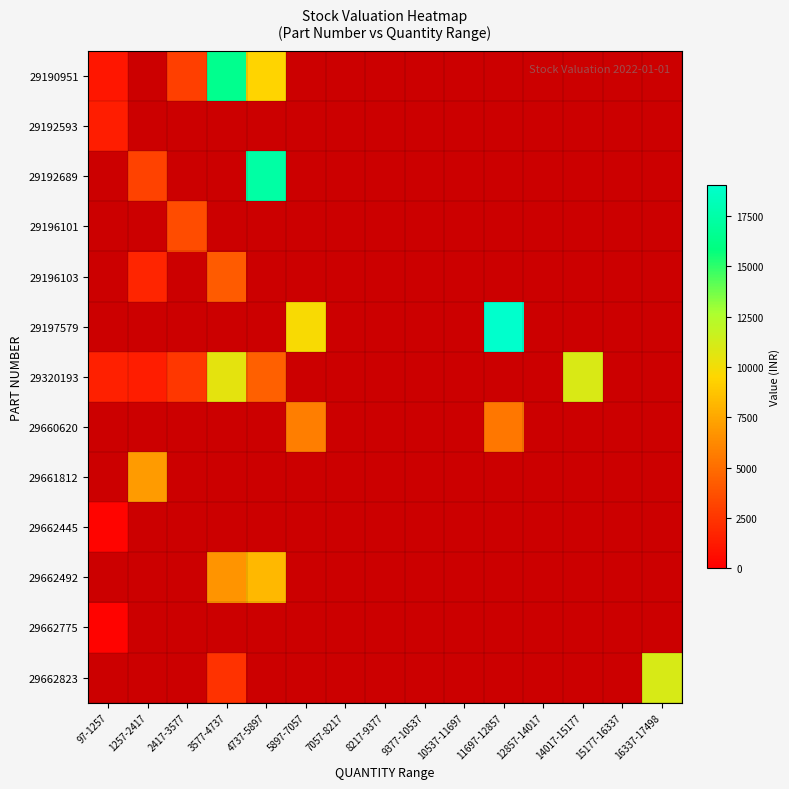

List the series in order of their peak value, lowest first.

29192593, 29192689, 29196101, 29196103, 29197579, 29320193, 29660620, 29661812, 29662445, 29662492, 29662775, 29662823, 29190951